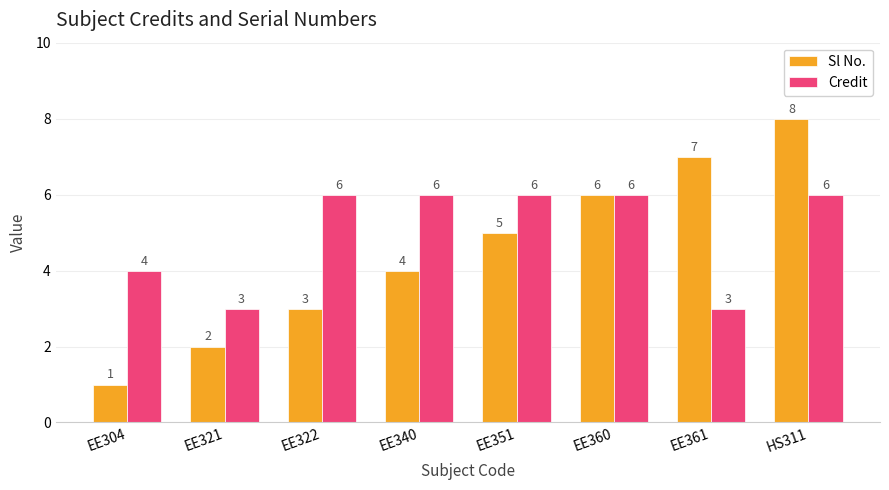

At which category is the sum across all series the highest?

HS311